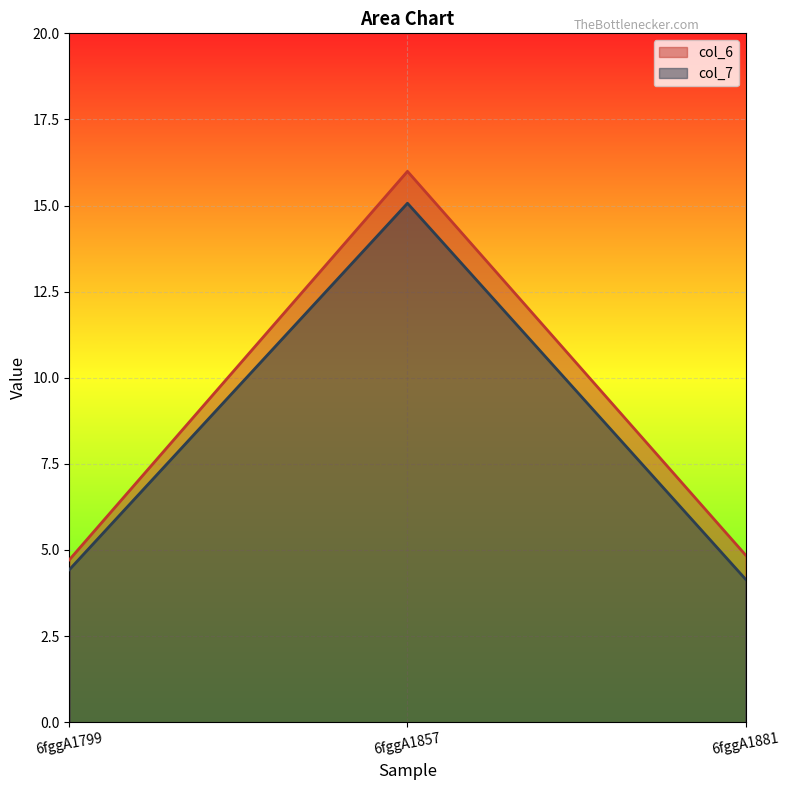

At which category is the sum across all series the highest?

6fggA1857